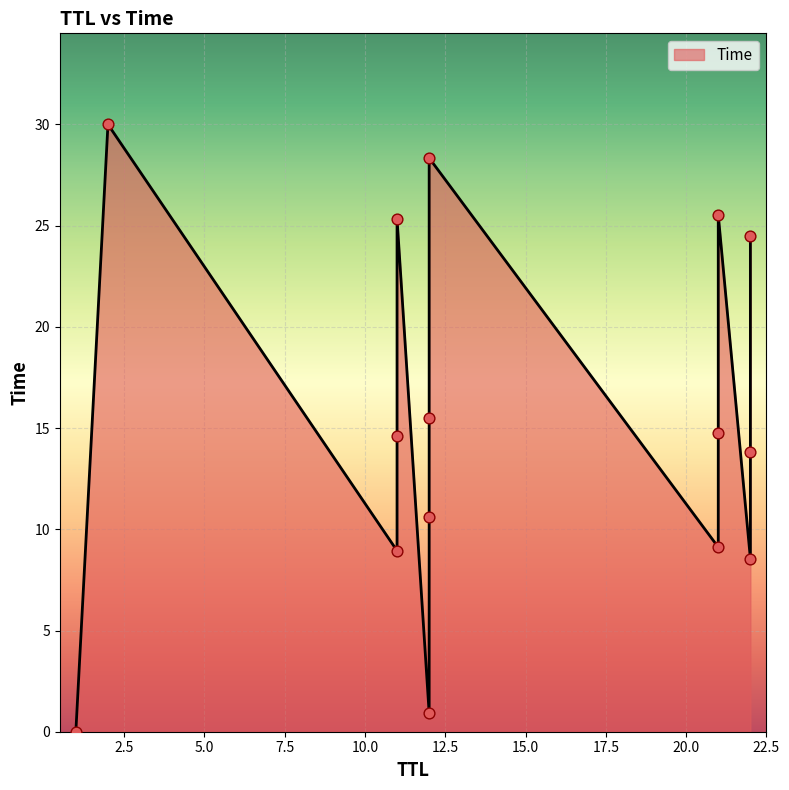

What is the ratio of the value at 12 to the value at 11?

0.6